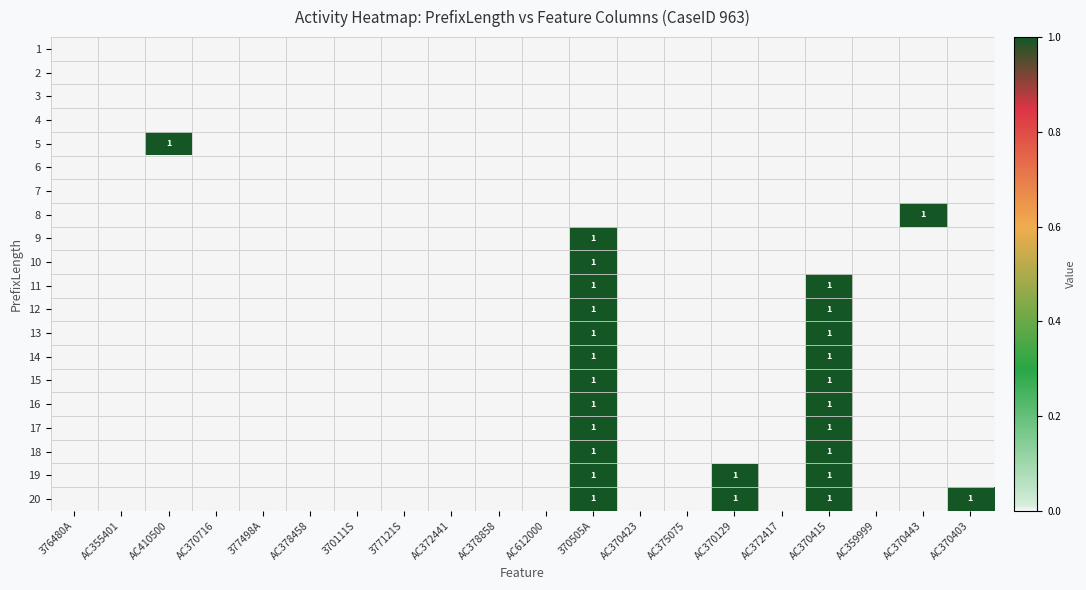

The value of 15 at AC612000 is -1. True or false?

False